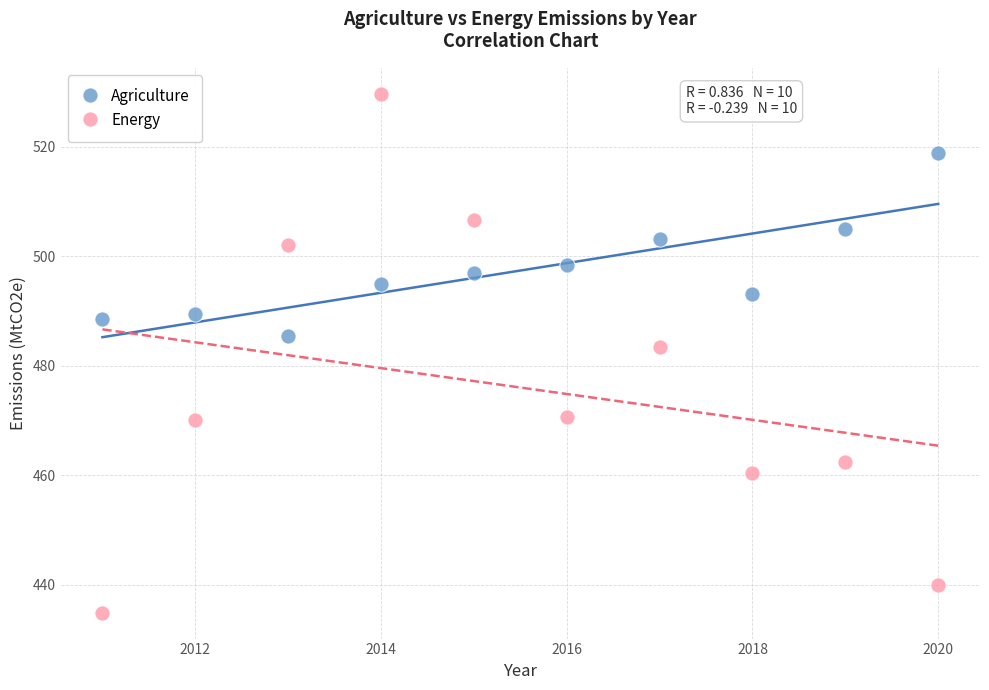

Which series has the largest Y range (max minus min)?

Energy